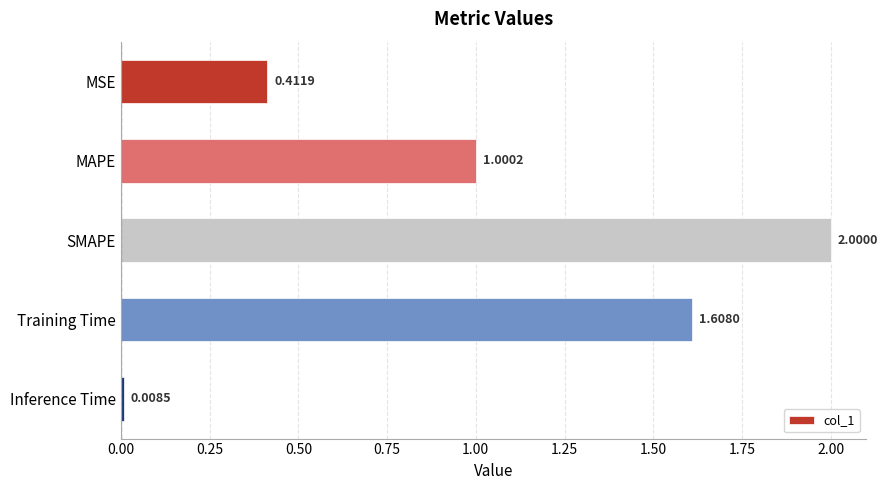

Which category has the highest value across all series?

SMAPE